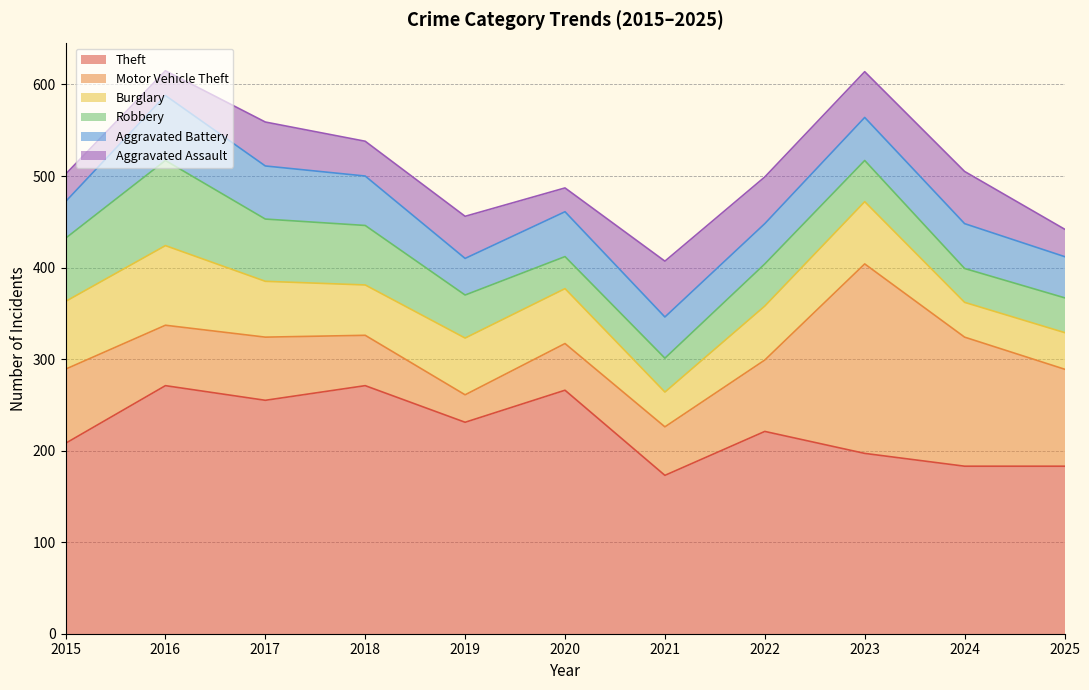

How many data points does each series have?

11